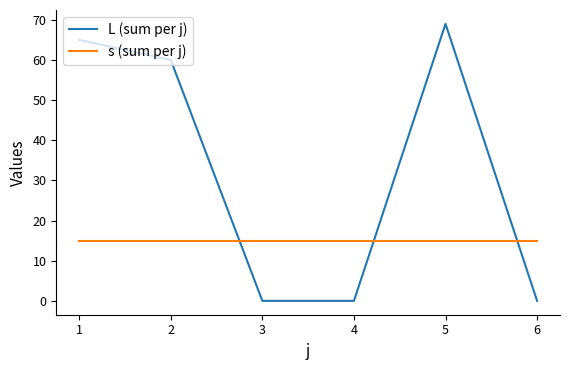

At 1, list the series in order from largest to smallest.

L (sum per j), s (sum per j)